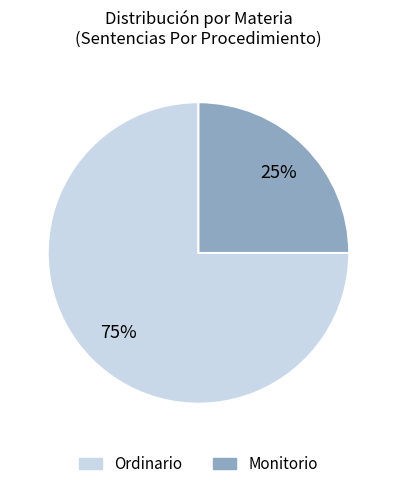

True or false: Ordinario accounts for 60% of the total.

False